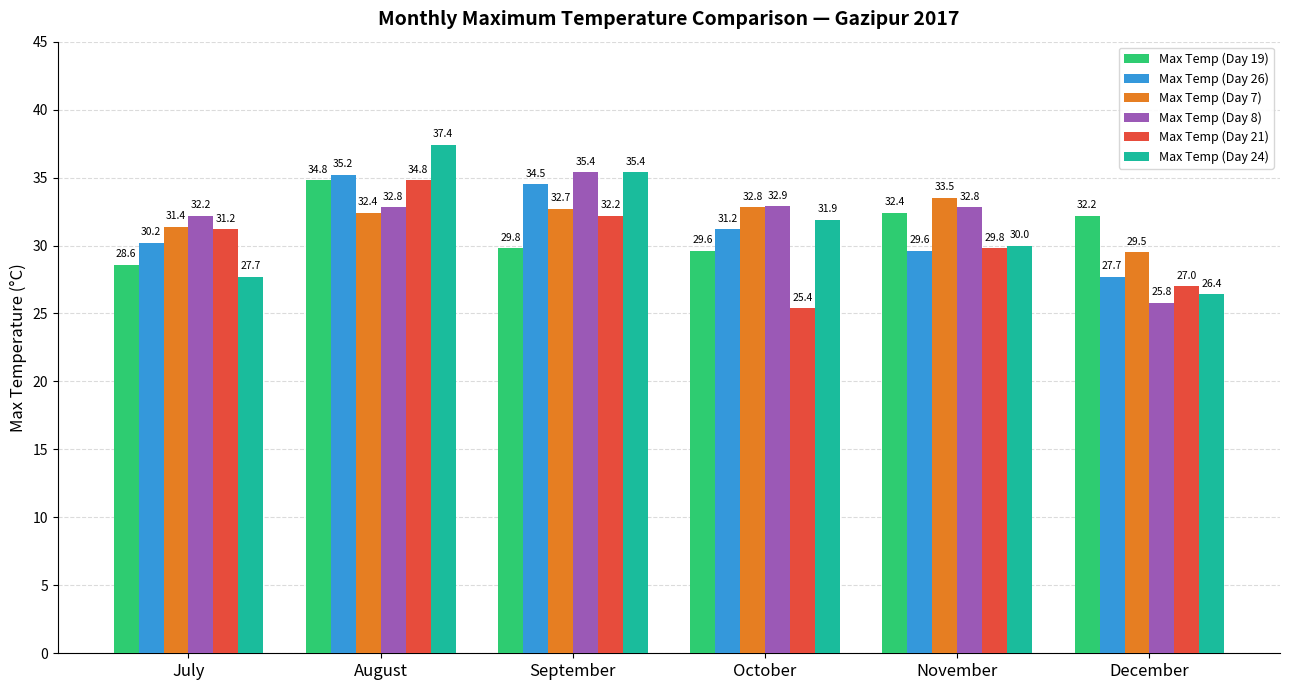

At which category does the chart reach its minimum across all series?

October